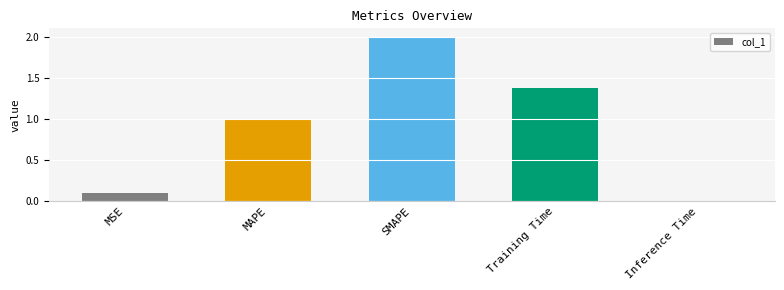

What is the sum of all values?

4.5